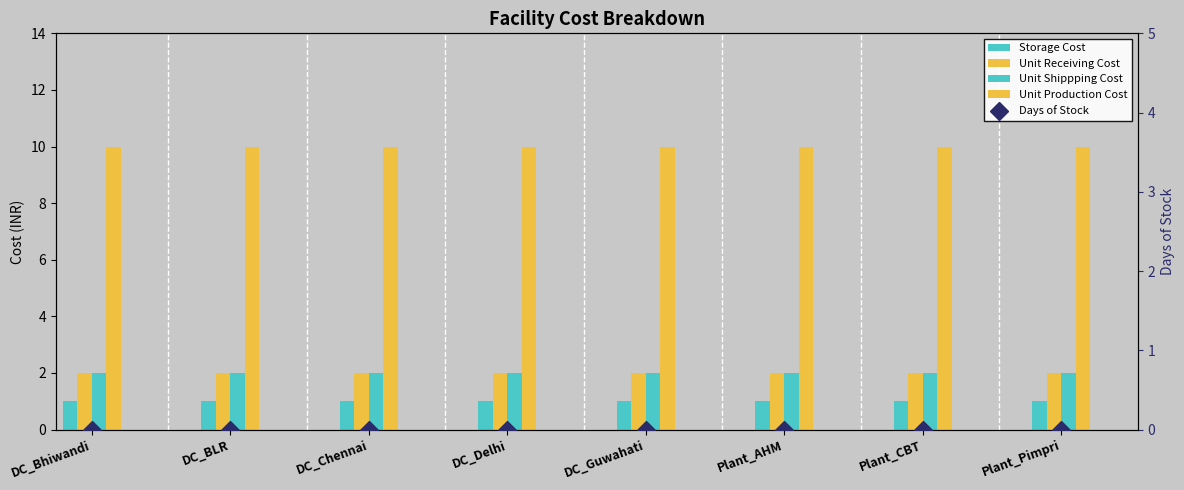

Reading left to right, transcribe all the data shown in this chart.

Storage Cost: DC_Bhiwandi=1	DC_BLR=1	DC_Chennai=1	DC_Delhi=1	DC_Guwahati=1	Plant_AHM=1	Plant_CBT=1	Plant_Pimpri=1
Unit Receiving Cost: DC_Bhiwandi=2	DC_BLR=2	DC_Chennai=2	DC_Delhi=2	DC_Guwahati=2	Plant_AHM=2	Plant_CBT=2	Plant_Pimpri=2
Unit Shippping Cost: DC_Bhiwandi=2	DC_BLR=2	DC_Chennai=2	DC_Delhi=2	DC_Guwahati=2	Plant_AHM=2	Plant_CBT=2	Plant_Pimpri=2
Unit Production Cost: DC_Bhiwandi=10	DC_BLR=10	DC_Chennai=10	DC_Delhi=10	DC_Guwahati=10	Plant_AHM=10	Plant_CBT=10	Plant_Pimpri=10
Days of Stock: DC_Bhiwandi=0	DC_BLR=0	DC_Chennai=0	DC_Delhi=0	DC_Guwahati=0	Plant_AHM=0	Plant_CBT=0	Plant_Pimpri=0